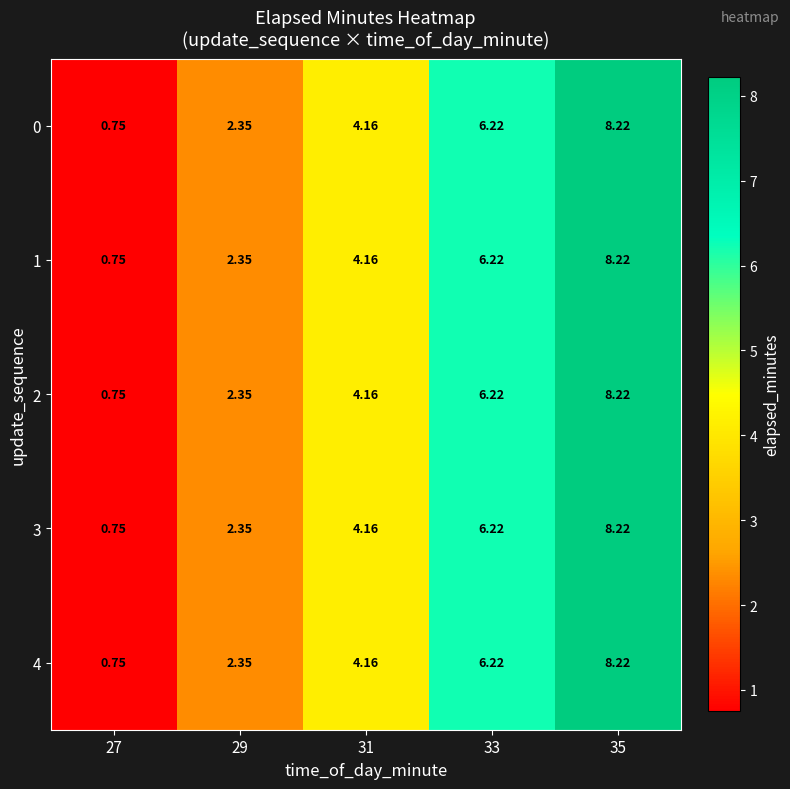

Is the value of 2 at 27 greater than the value of 0 at 29?

No